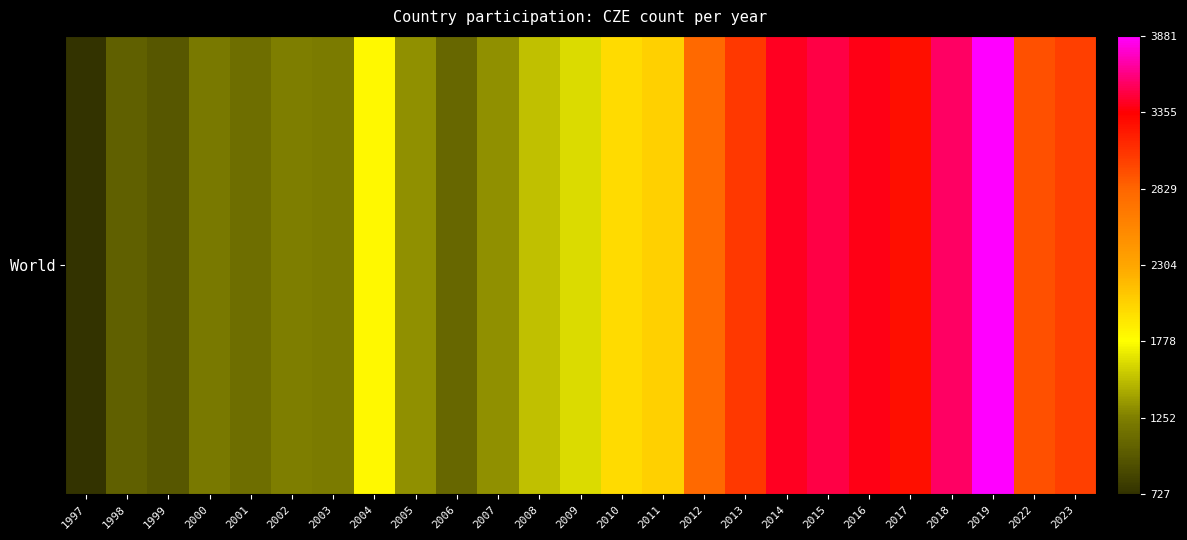

Reading right to left, transcribe all the data shown in this chart.

3027	2938	3881	3557	3266	3398	3497	3423	3060	2802	2054	1989	1628	1522	1324	1095	1327	1813	1224	1248	1137	1213	984	1047	727